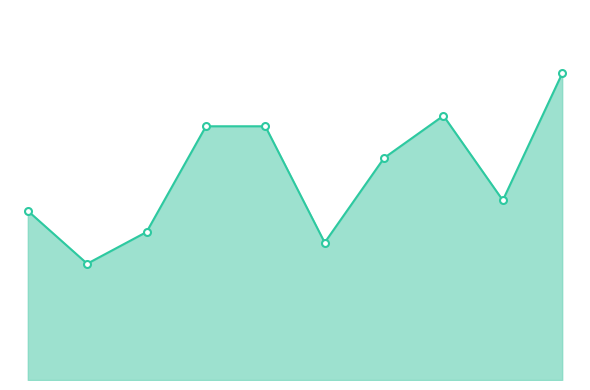

Rank the categories by value from lowest to highest.

2016, 2020, 2017, 2015, 2023, 2021, 2018, 2019, 2022, 2024